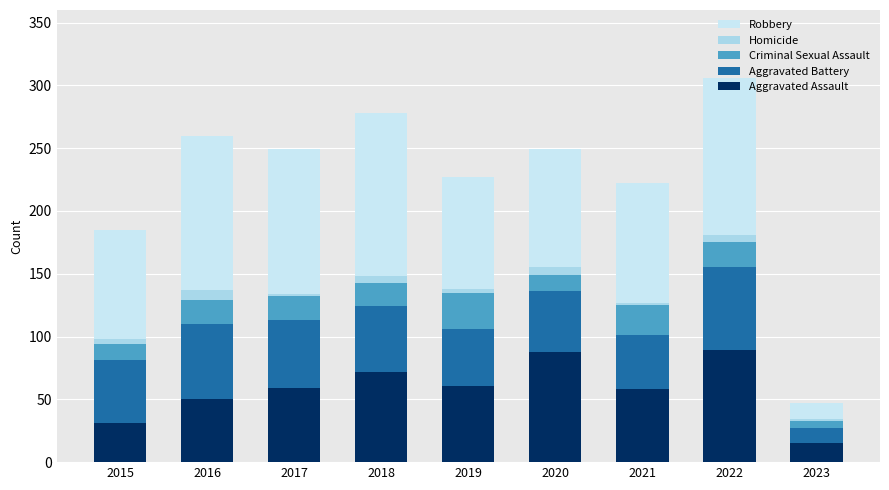

Read the Homicide value at 2017.

2